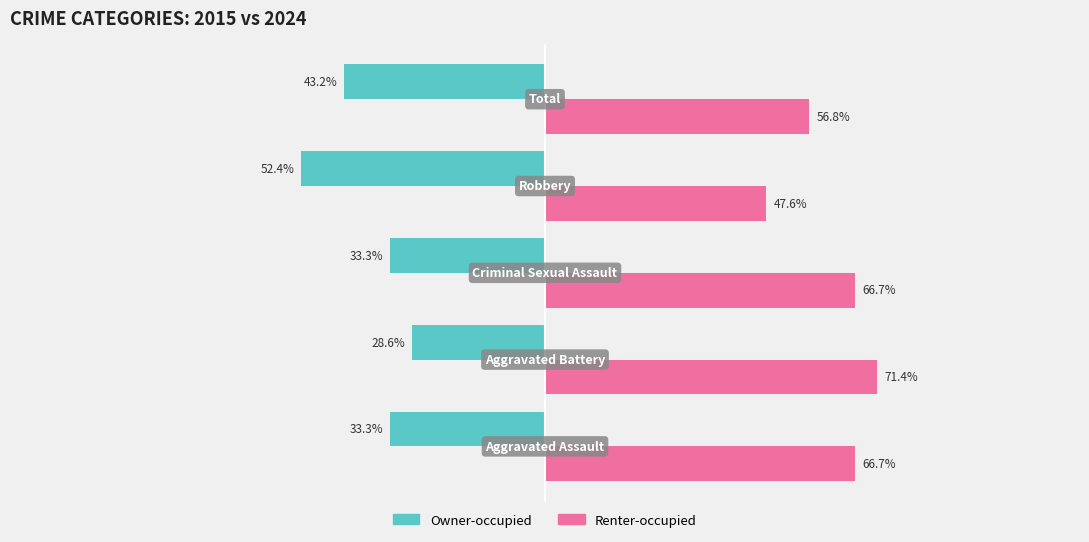

Which series has the largest total across all categories?

Renter-occupied